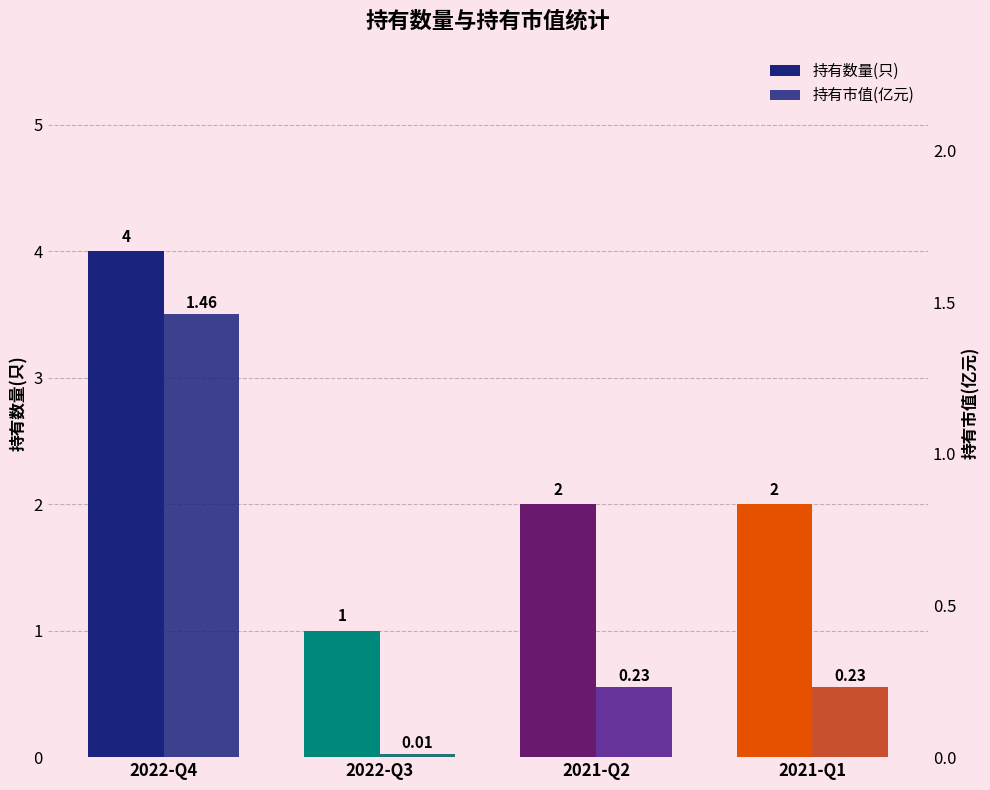

What position from the right is 2021-Q1?

1